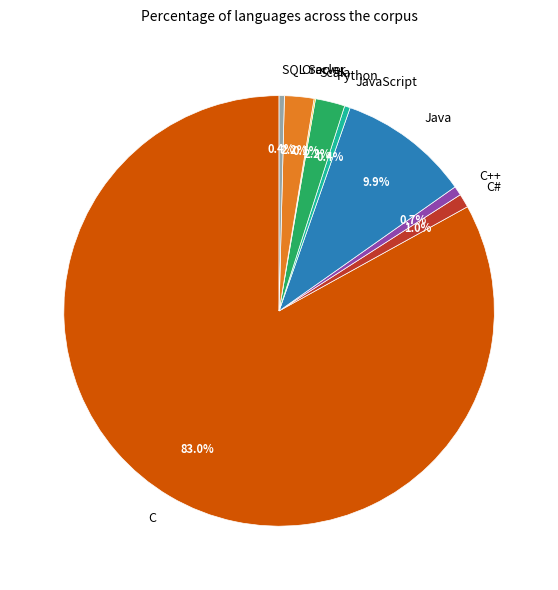

Between Java and SQL Server, which is larger?

Java